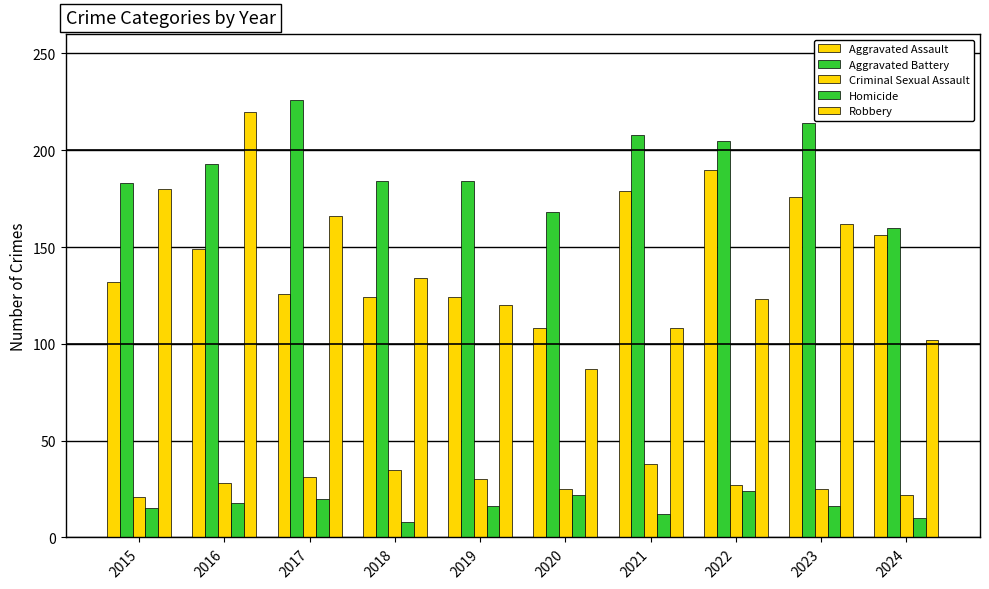

What is the sum of all Criminal Sexual Assault values?

282